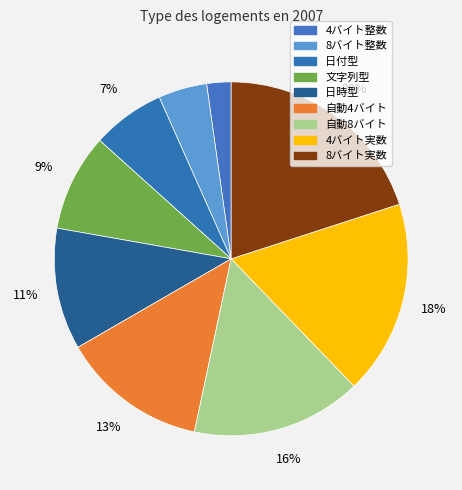

Rank the categories by value from lowest to highest.

4バイト整数, 8バイト整数, 日付型, 文字列型, 日時型, 自動4バイト, 自動8バイト, 4バイト実数, 8バイト実数